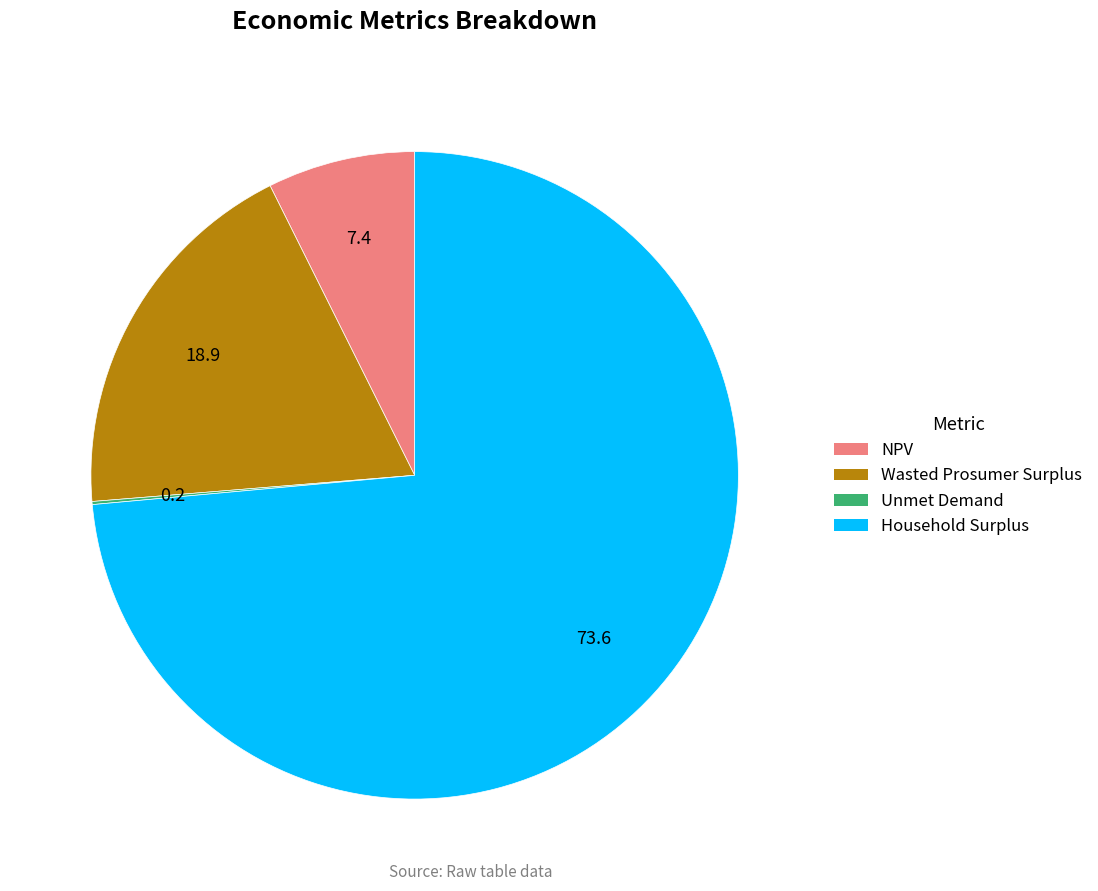

Does NPV represent more than half of the total?

No